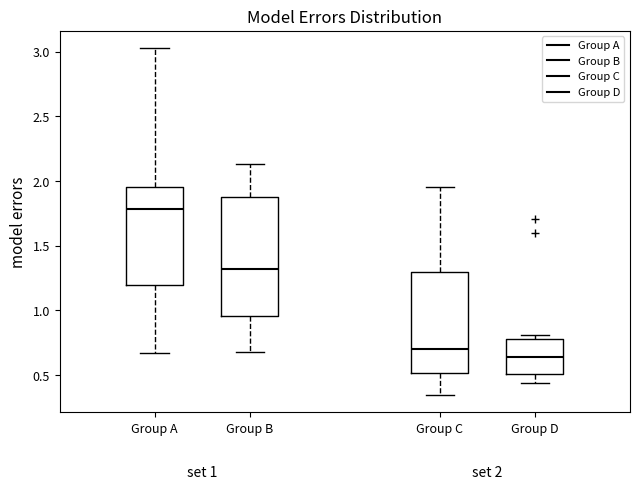

Comparing the boxes themselves (not the whiskers), which one is the tallest?

Group B